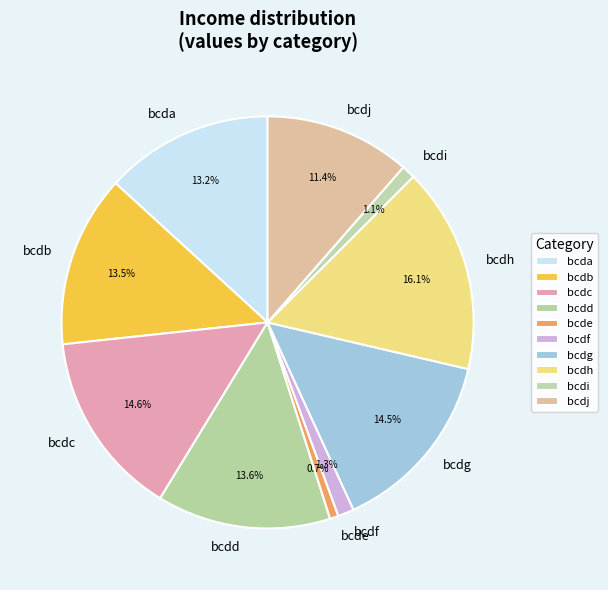

The bcda slice represents 27% of the pie. True or false?

False